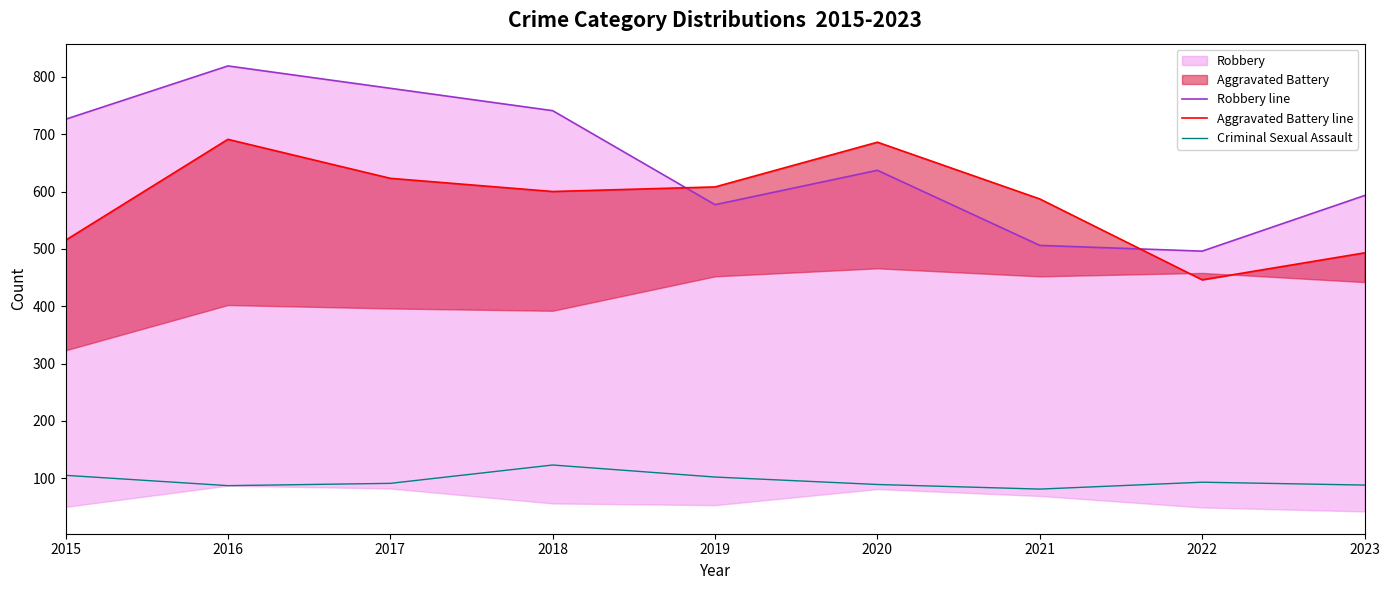

At which category does Robbery line reach its first local valley?

2019